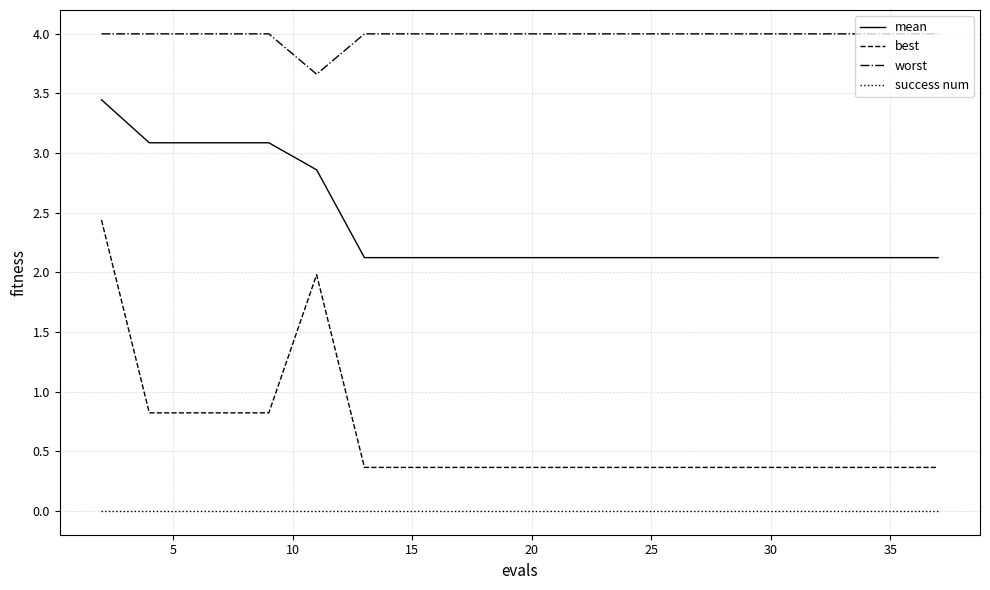

Which series has the largest range (max minus min)?

best